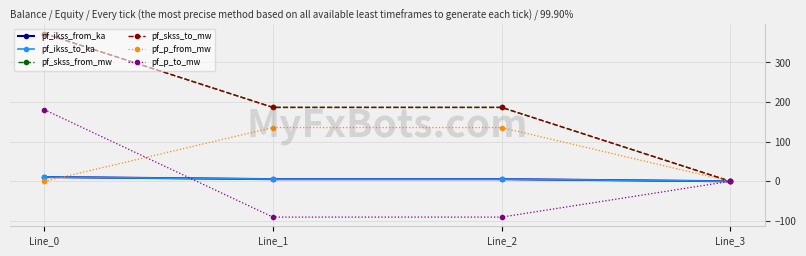

Reading left to right, what are all the values shown in this chart?

pf_ikss_from_ka: Line_0=10.8	Line_1=5.4	Line_2=5.4	Line_3=0.0
pf_ikss_to_ka: Line_0=10.8	Line_1=5.4	Line_2=5.4	Line_3=0.0
pf_skss_from_mw: Line_0=373.0	Line_1=186.5	Line_2=186.5	Line_3=0.0
pf_skss_to_mw: Line_0=373.0	Line_1=186.5	Line_2=186.5	Line_3=0.0
pf_p_from_mw: Line_0=-0.0	Line_1=135.6	Line_2=135.6	Line_3=0.0
pf_p_to_mw: Line_0=180.9	Line_1=-90.4	Line_2=-90.4	Line_3=0.0